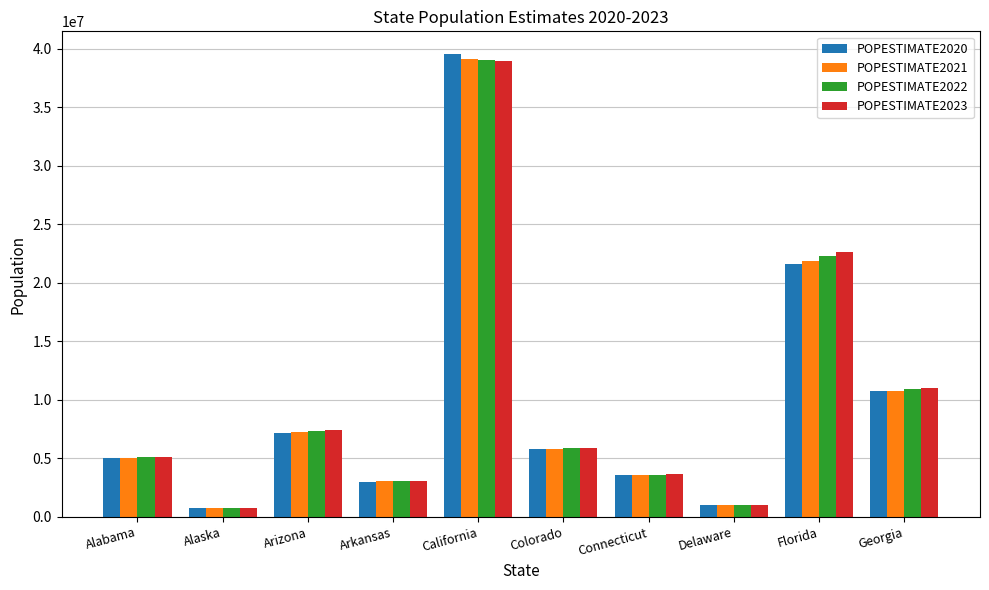

Reading left to right, what are all the values shown in this chart?

POPESTIMATE2020: 5031864	732964	7186683	3014348	39503200	5785219	3577586	991862	21591299	10732390
POPESTIMATE2021: 5050380	734923	7272487	3028443	39145060	5811596	3603691	1004881	21830708	10790385
POPESTIMATE2022: 5073903	733276	7365684	3046404	39040616	5841039	3608706	1019459	22245521	10913150
POPESTIMATE2023: 5108468	733406	7431344	3067732	38965193	5877610	3617176	1031890	22610726	11029227